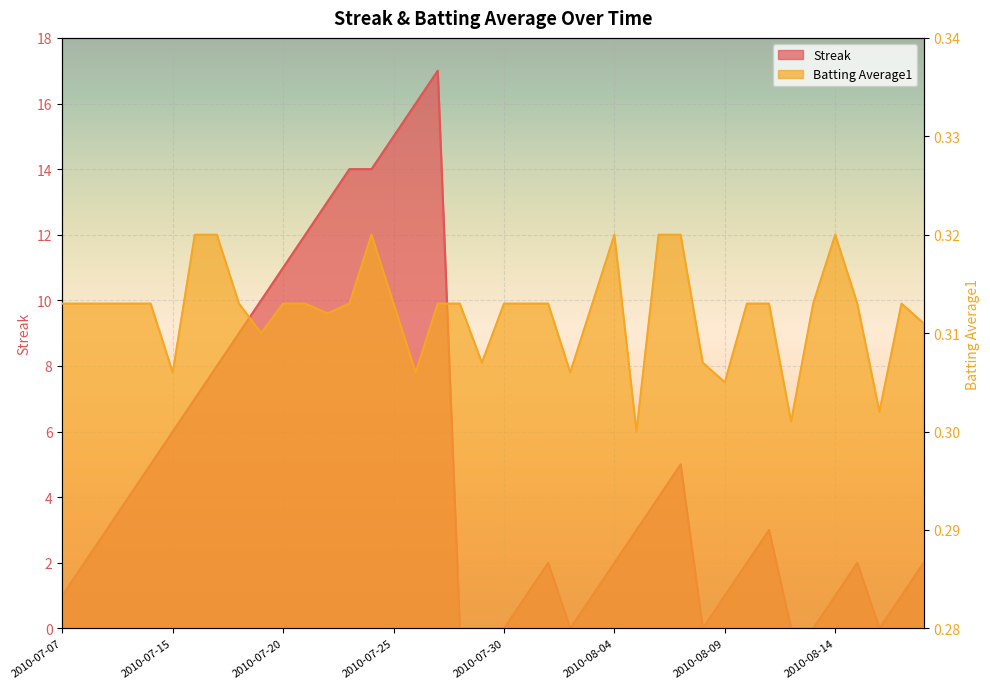

Which label corresponds to the largest value in the chart?

2010-07-27